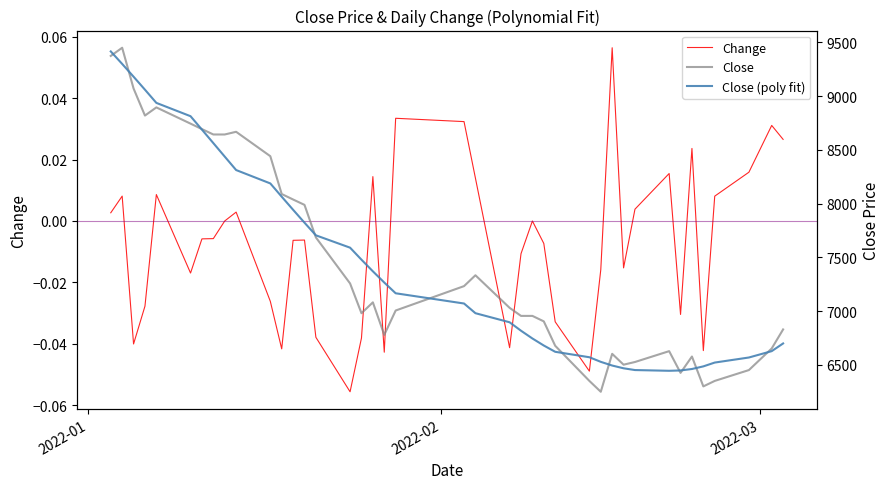

Reading left to right, what are all the values shown in this chart?

Close: 9375.0	9451.0	9072.0	8820.0	8896.0	8745.0	8694.0	8644.0	8644.0	8669.0	8442.0	8090.0	8039.0	7989.0	7686.0	7258.0	6981.0	7082.0	6779.0	7006.0	7233.0	7334.0	7031.0	6956.0	6956.0	6905.0	6678.0	6351.0	6250.0	6603.0	6502.0	6527.0	6628.0	6426.0	6578.0	6300.0	6351.0	6452.0	6653.0	6830.0
Change: 0.0	0.0	-0.0	-0.0	0.0	-0.0	-0.0	-0.0	0.0	0.0	-0.0	-0.0	-0.0	-0.0	-0.0	-0.1	-0.0	0.0	-0.0	0.0	0.0	0.0	-0.0	-0.0	0.0	-0.0	-0.0	-0.0	-0.0	0.1	-0.0	0.0	0.0	-0.0	0.0	-0.0	0.0	0.0	0.0	0.0